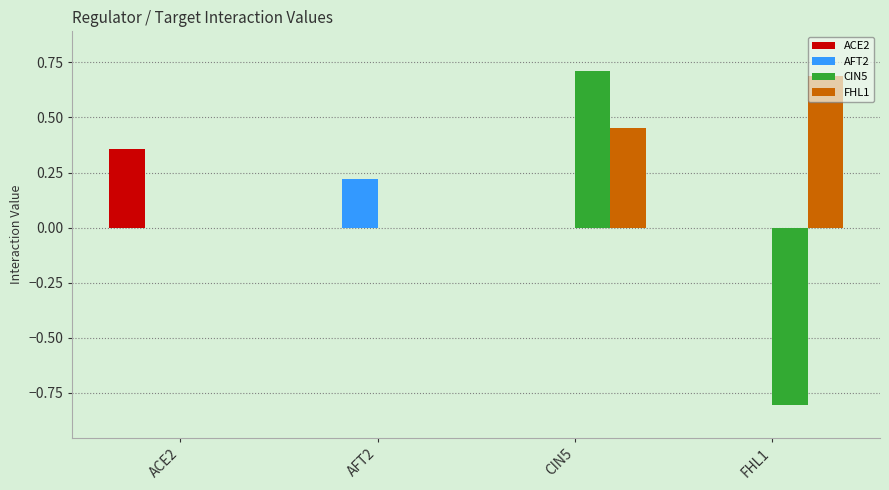

Count the number of data series in this chart.

4